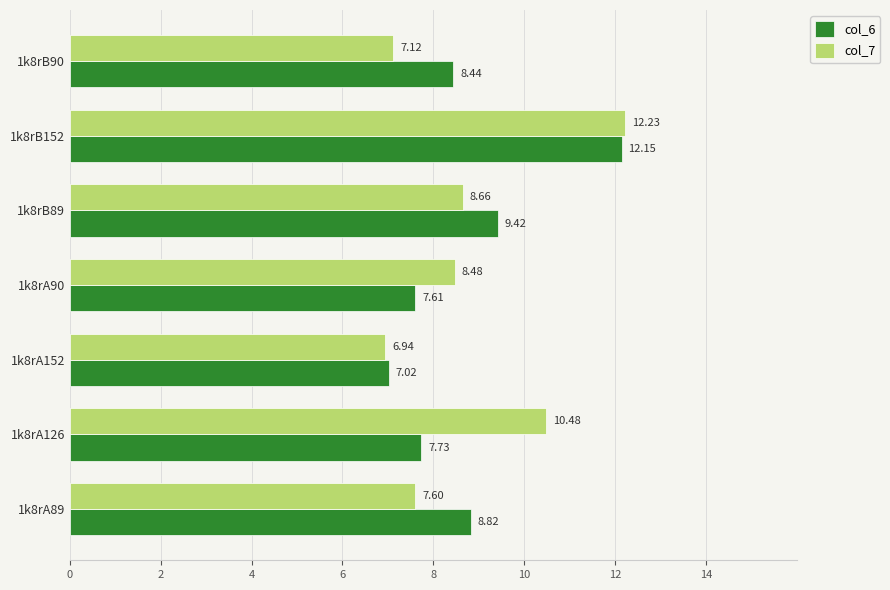

What is the difference between the second highest and second lowest values in the col_7 series?

3.4